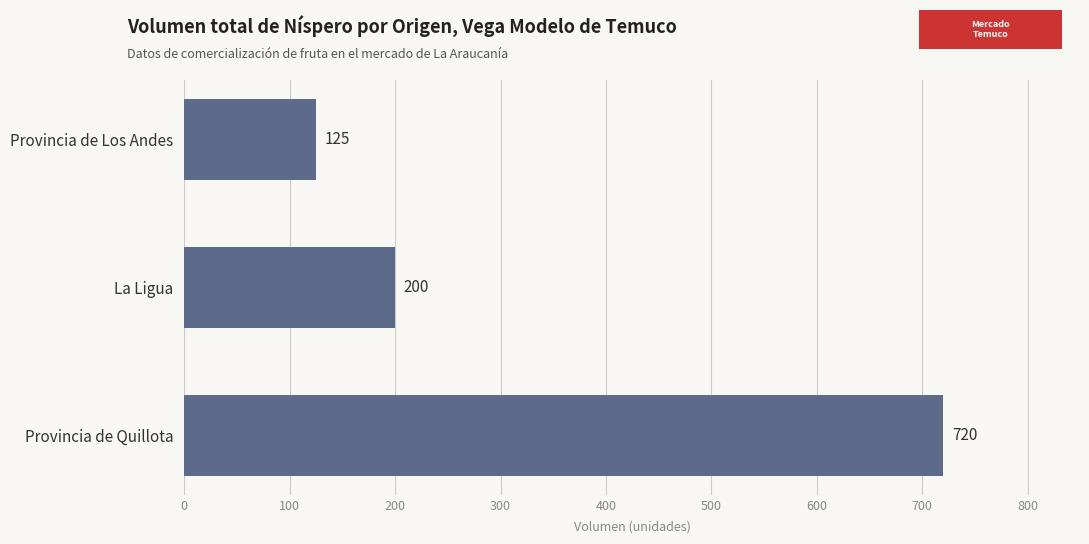

Is it true that the value at Provincia de Quillota is 330?

False